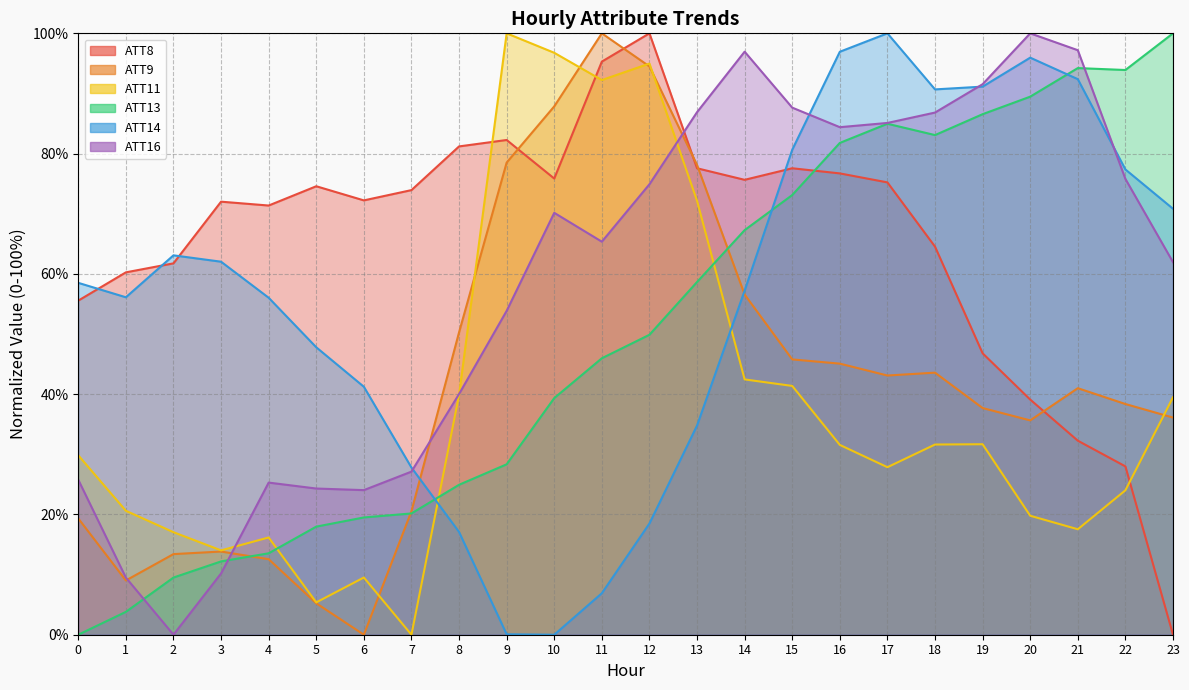

List the series in order of their peak value, lowest first.

ATT8, ATT9, ATT11, ATT13, ATT14, ATT16